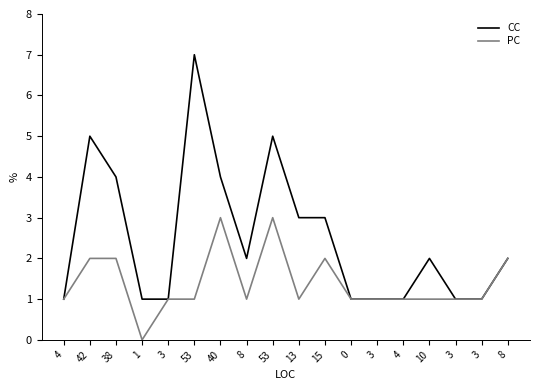

Does the chart display data point markers on the line(s)?

No